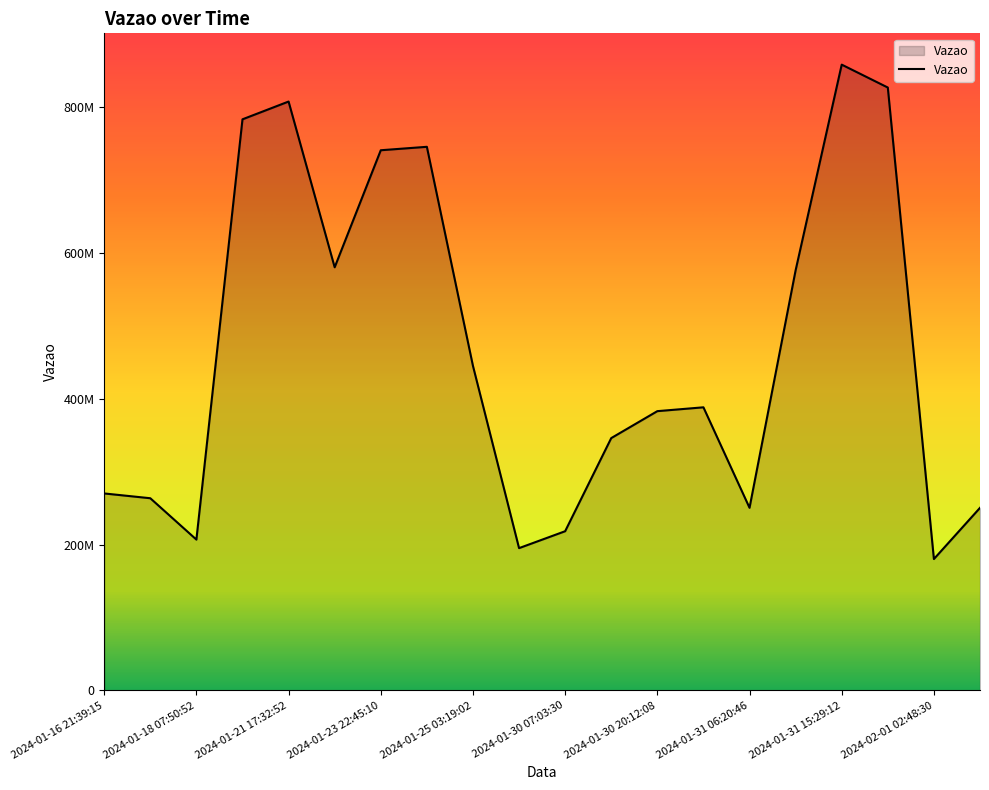

Is this an area chart (filled region under the line)?

Yes